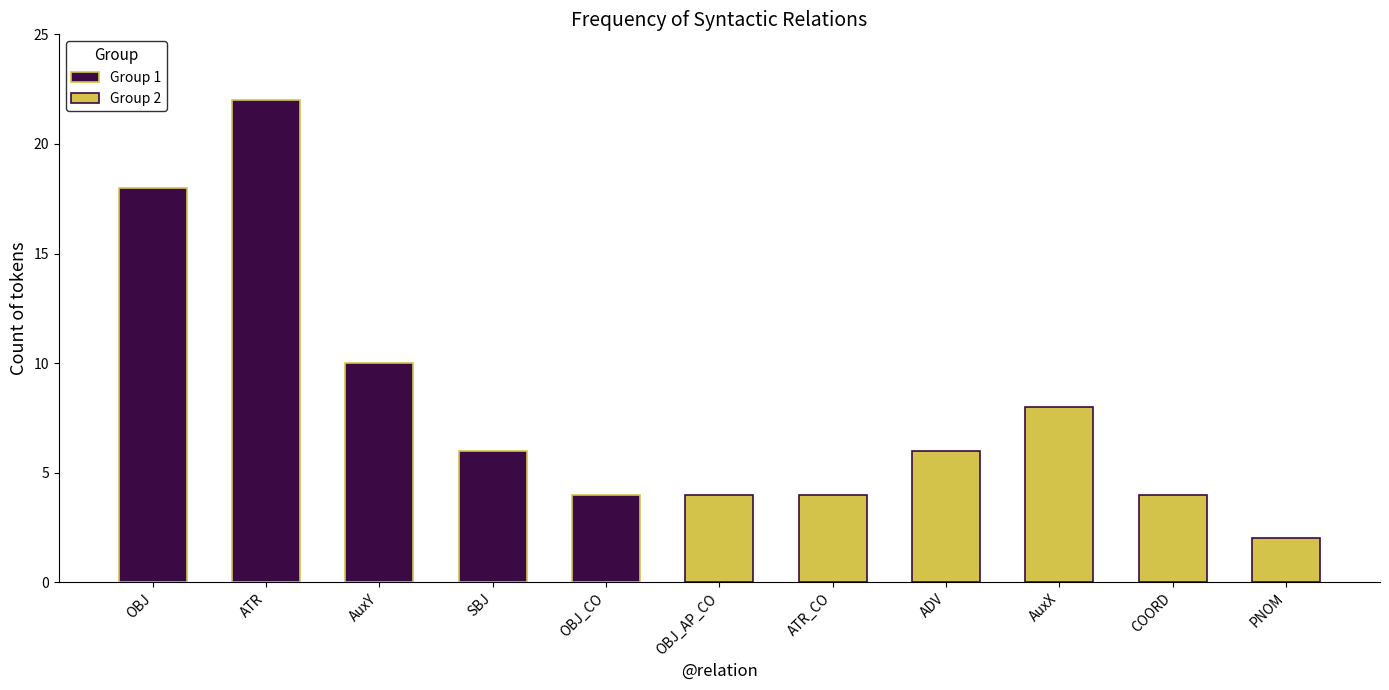

True or false: the data shows 18 at OBJ.

True